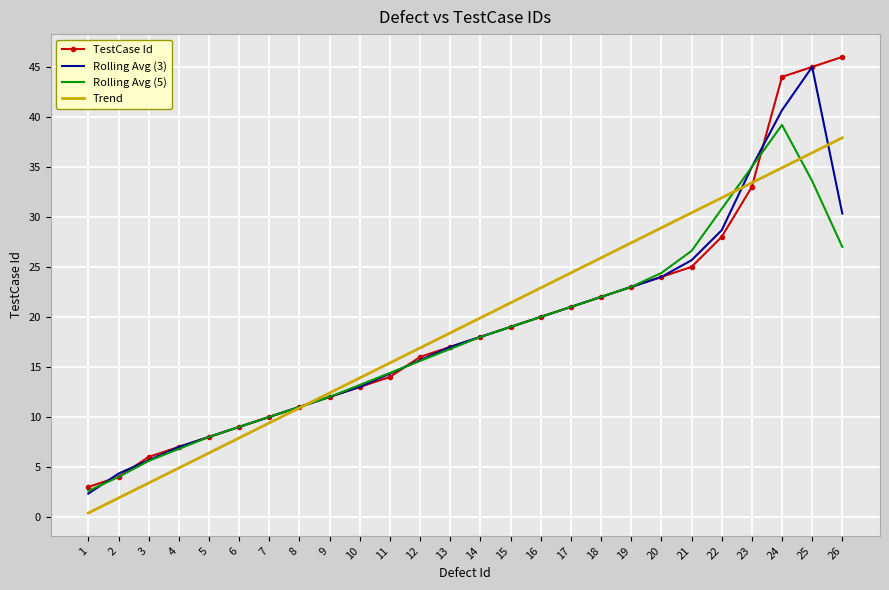

Rank the series by their maximum value, from lowest to highest.

Trend, Rolling Avg (5), Rolling Avg (3), TestCase Id